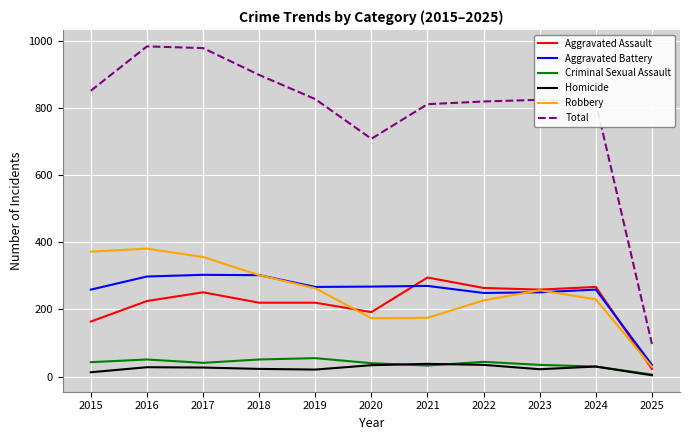

Does the chart have visible grid lines?

Yes